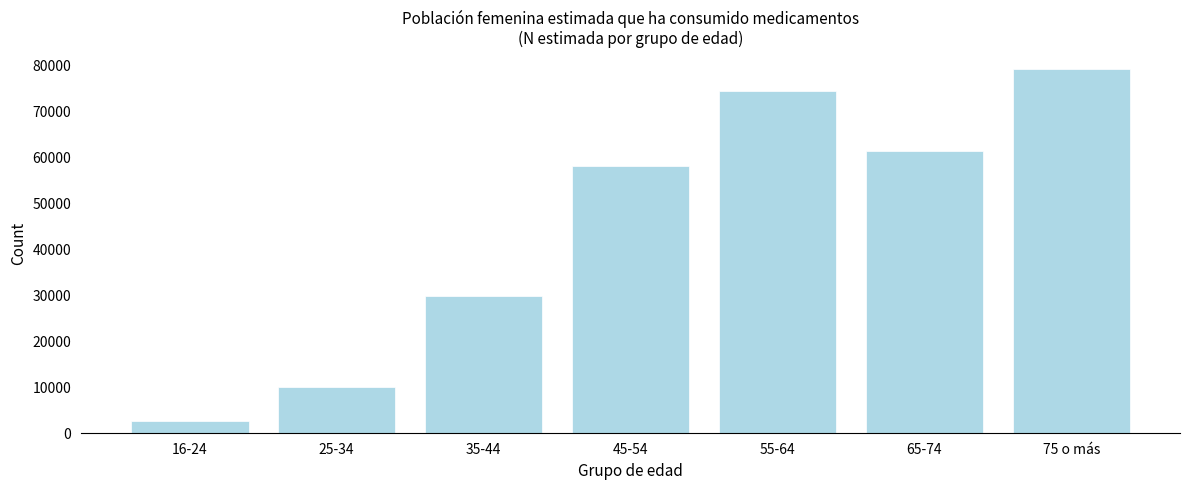

Reading right to left, list all the values displayed in this chart.

78886	61210	74116	57874	29664	9890	2448